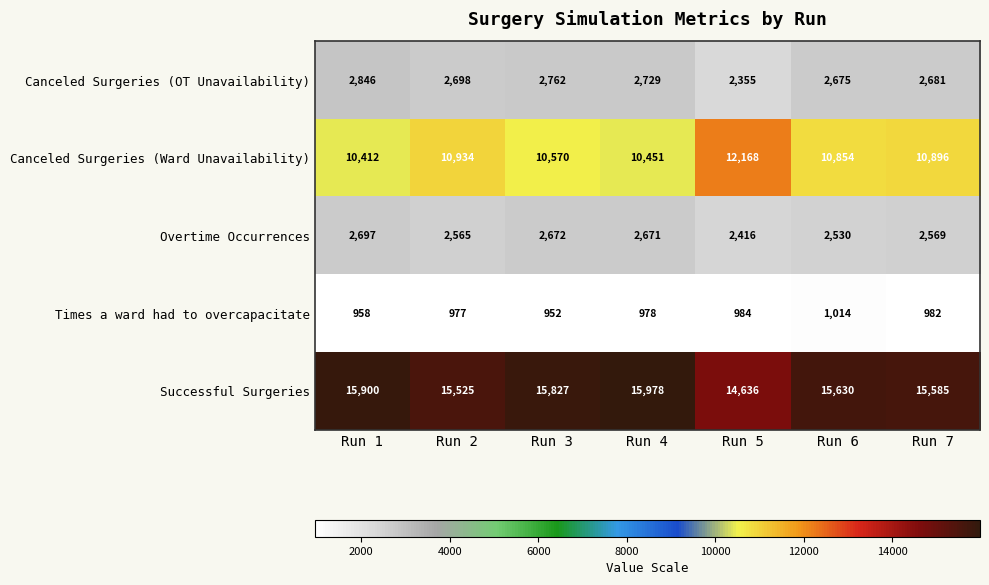

What is the difference between the highest and lowest values at Run 1?

14942